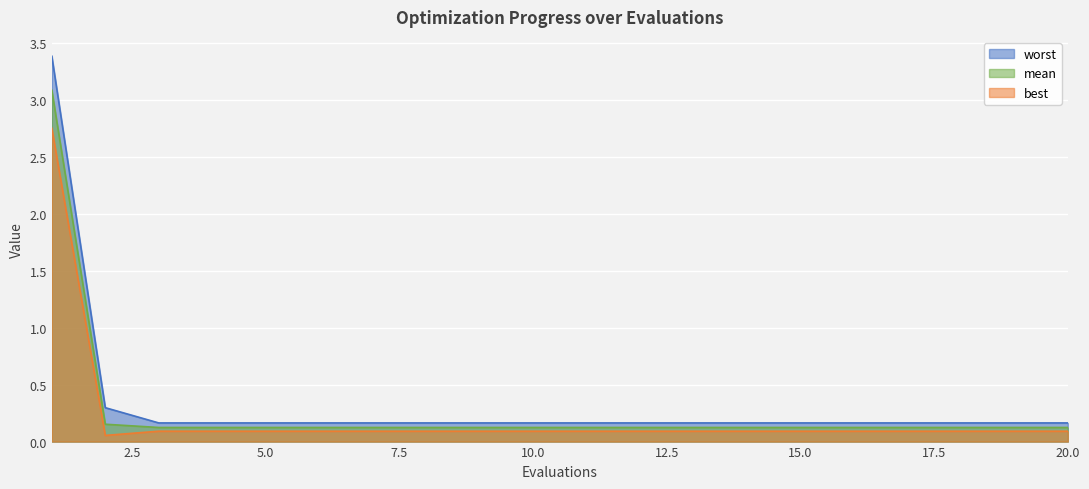

Reading left to right, transcribe all the data shown in this chart.

mean: 1=3.1	2=0.2	3=0.1	4=0.1	5=0.1	6=0.1	7=0.1	8=0.1	9=0.1	10=0.1	11=0.1	12=0.1	13=0.1	14=0.1	15=0.1	16=0.1	17=0.1	18=0.1	19=0.1	20=0.1
best: 1=2.8	2=0.1	3=0.1	4=0.1	5=0.1	6=0.1	7=0.1	8=0.1	9=0.1	10=0.1	11=0.1	12=0.1	13=0.1	14=0.1	15=0.1	16=0.1	17=0.1	18=0.1	19=0.1	20=0.1
worst: 1=3.4	2=0.3	3=0.2	4=0.2	5=0.2	6=0.2	7=0.2	8=0.2	9=0.2	10=0.2	11=0.2	12=0.2	13=0.2	14=0.2	15=0.2	16=0.2	17=0.2	18=0.2	19=0.2	20=0.2